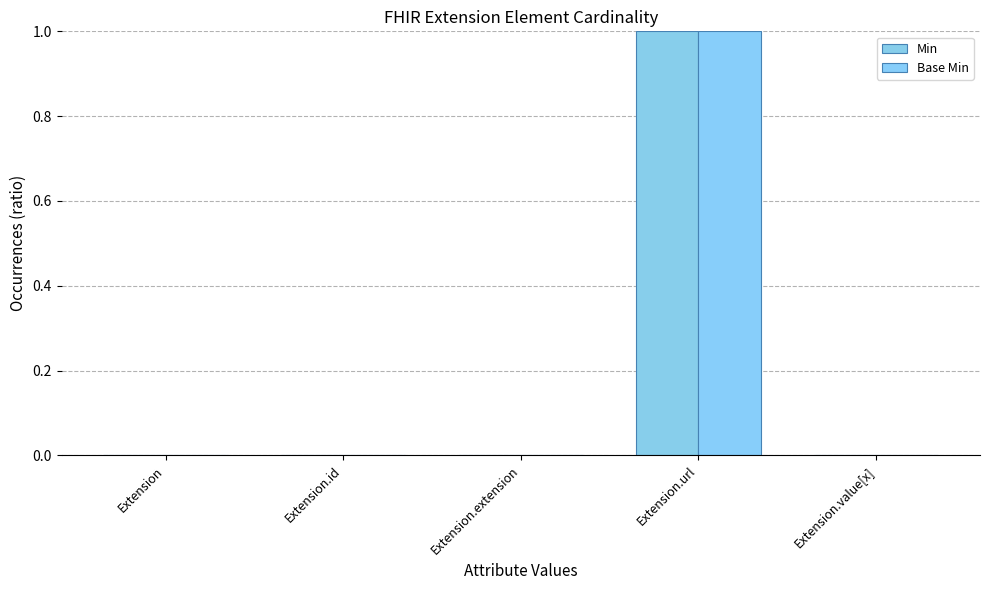

The value of Min at Extension is 0. True or false?

True